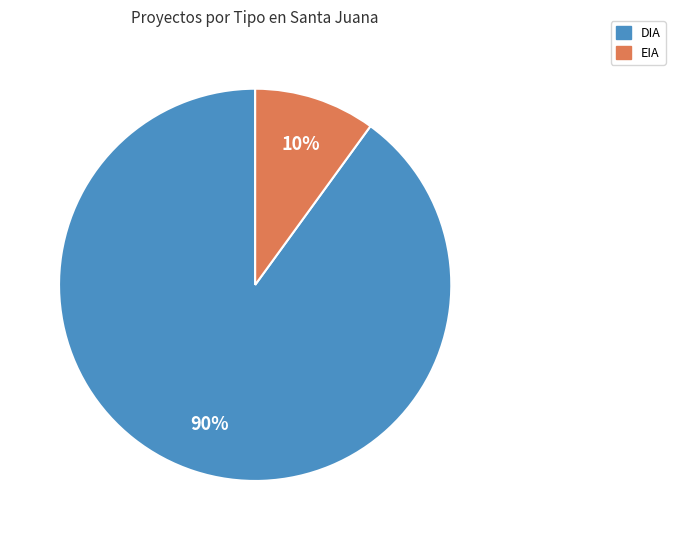

The DIA slice represents 80% of the pie. True or false?

False